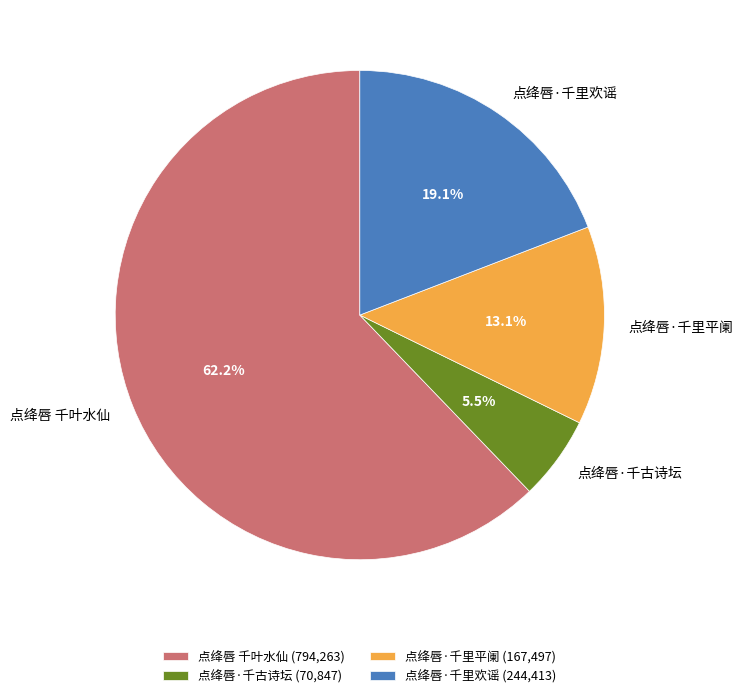

Is there a majority slice in this chart?

Yes